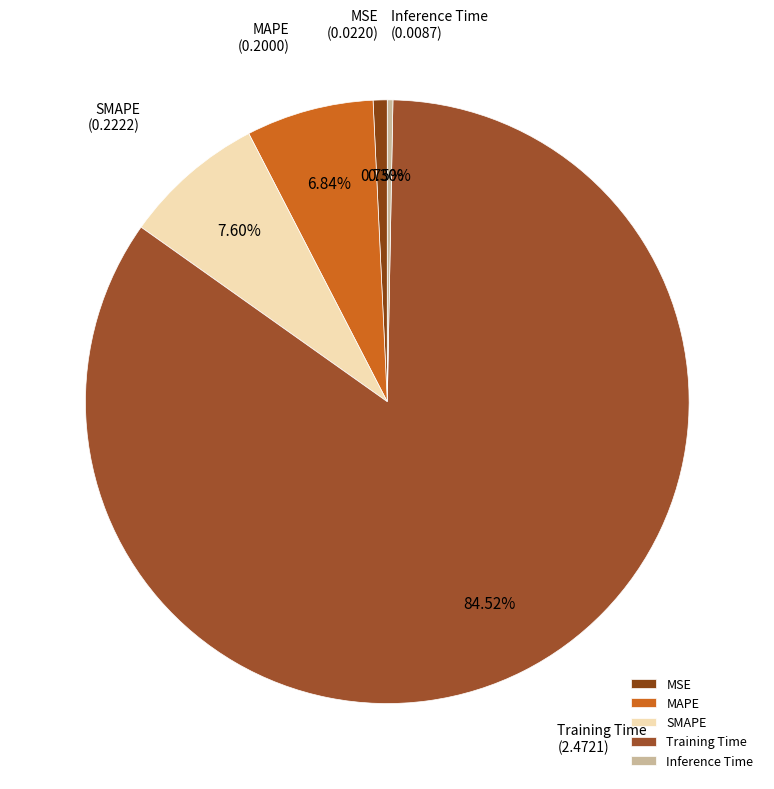

To the nearest percent, what is the average slice percentage?

20%